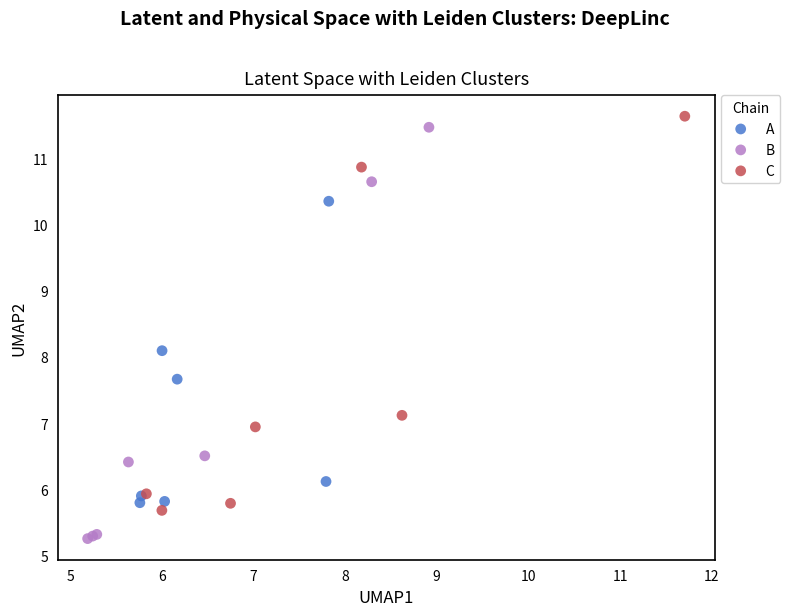

Which series reaches the minimum Y coordinate?

B